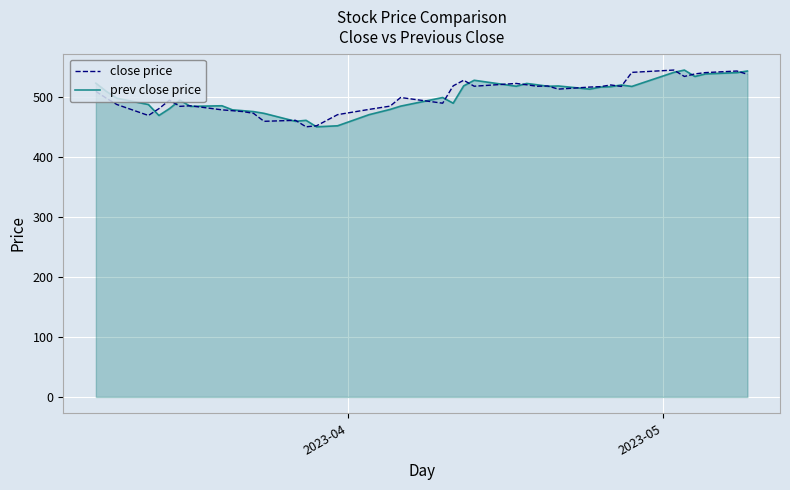

What is the minimum value for close price?

450.1